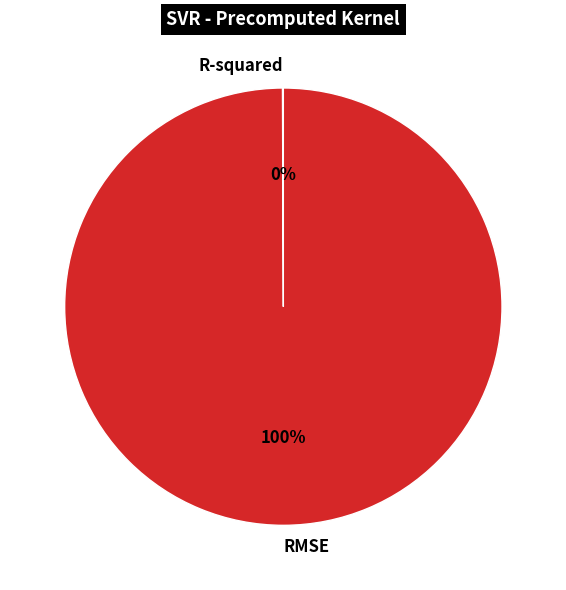

To the nearest percent, what percentage of the pie is RMSE?

100%